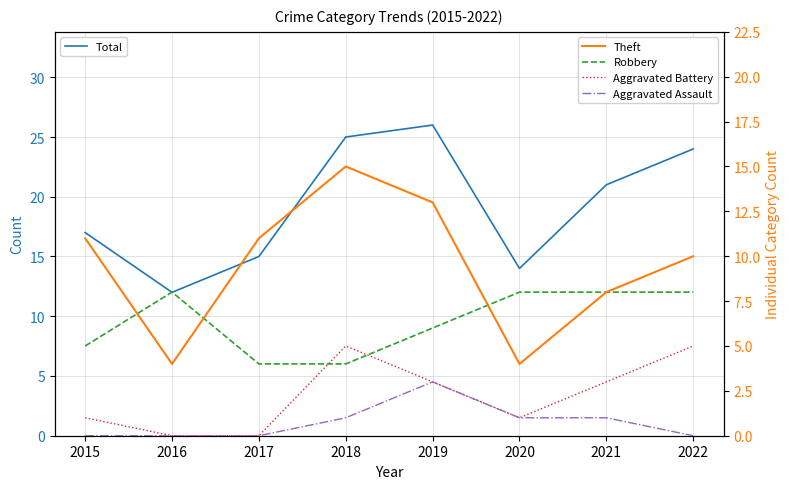

How many times do Aggravated Battery and Robbery cross each other?

2